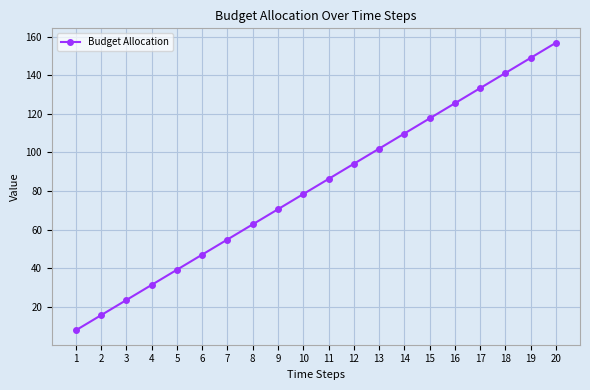

List the labels in order of value, largest first.

20, 19, 18, 17, 16, 15, 14, 13, 12, 11, 10, 9, 8, 7, 6, 5, 4, 3, 2, 1